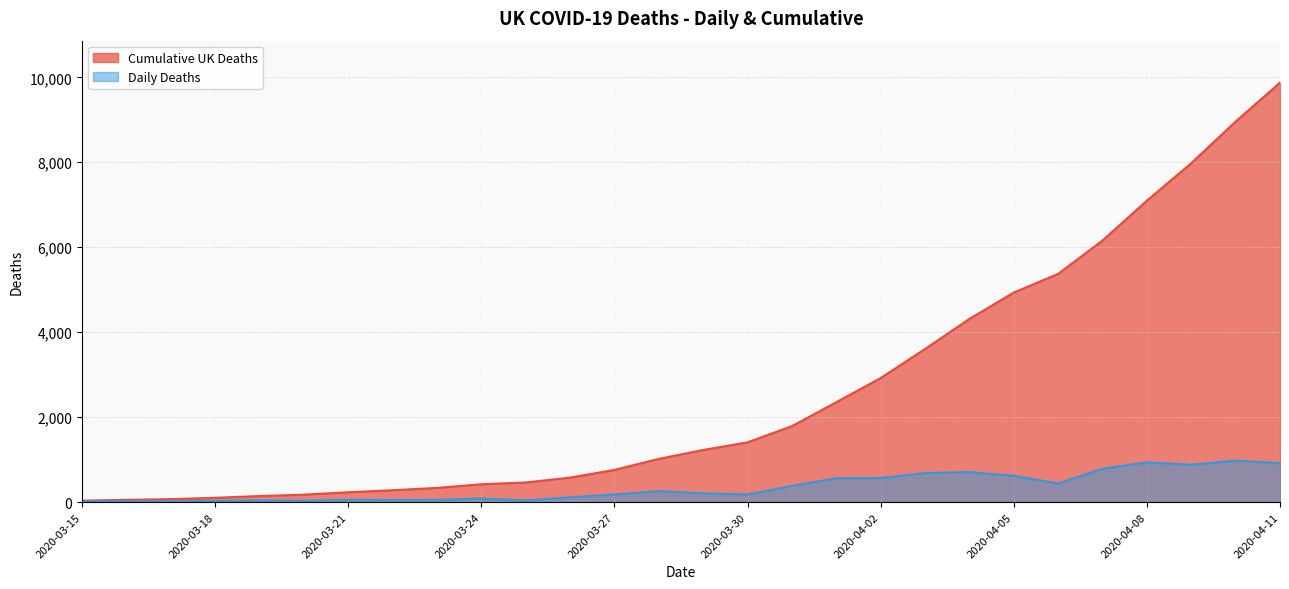

The value of Daily Deaths at 2020-03-21 is 56. True or false?

True